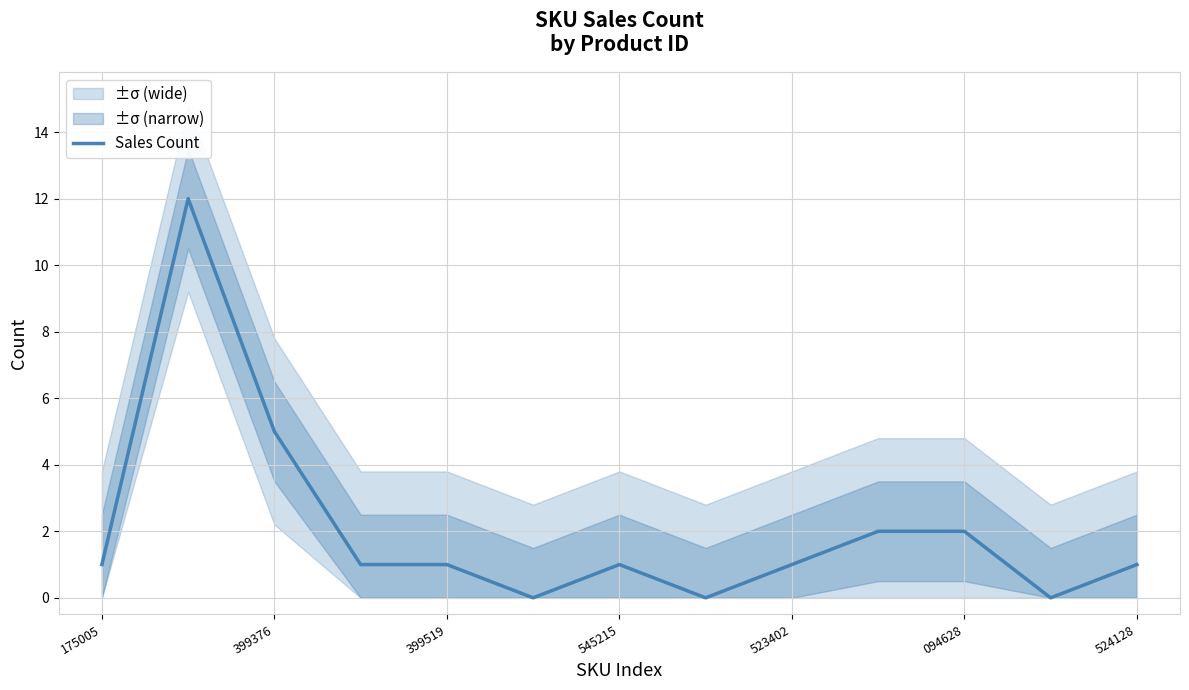

Reading left to right, transcribe all the data shown in this chart.

1	12	5	1	1	0	1	0	1	2	2	0	1